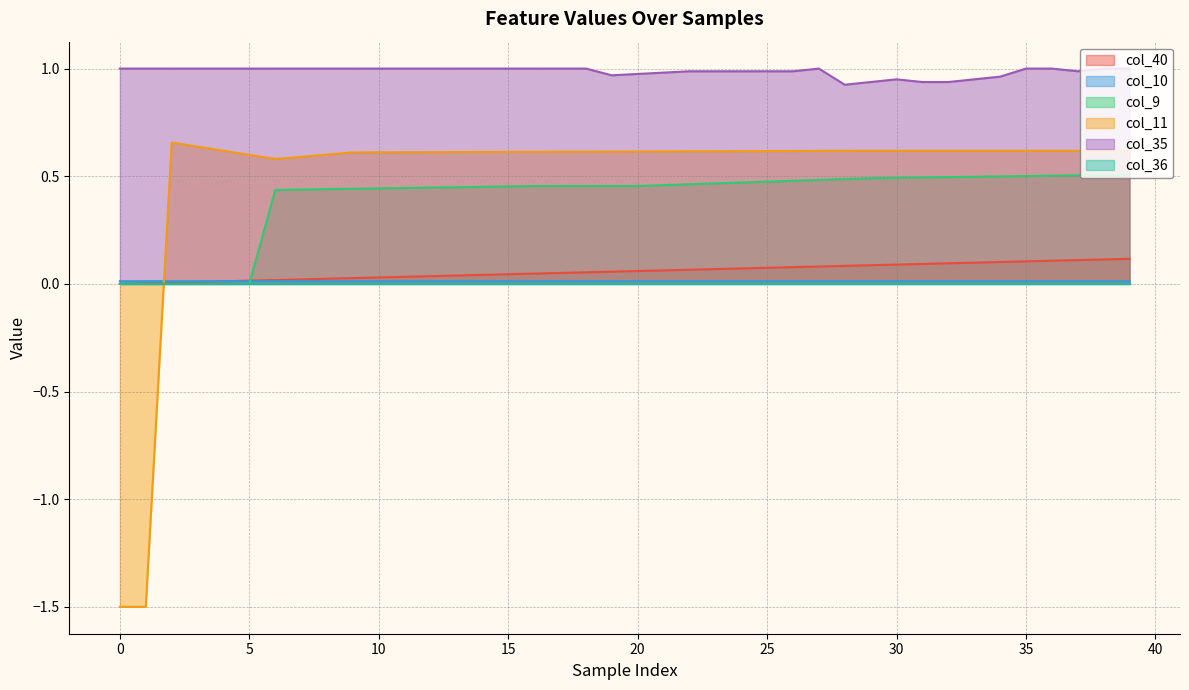

Which series has the largest range (max minus min)?

col_11